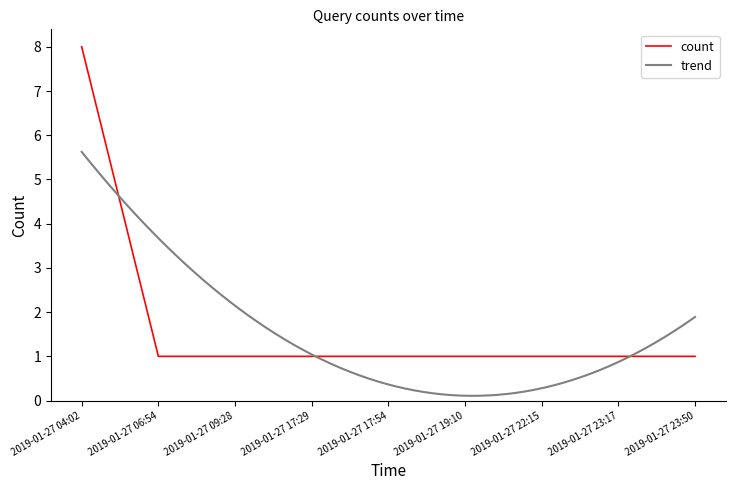

Rank the categories by value from lowest to highest.

2019-01-27 06:54, 2019-01-27 09:28, 2019-01-27 17:29, 2019-01-27 17:54, 2019-01-27 19:10, 2019-01-27 22:15, 2019-01-27 23:17, 2019-01-27 23:50, 2019-01-27 04:02